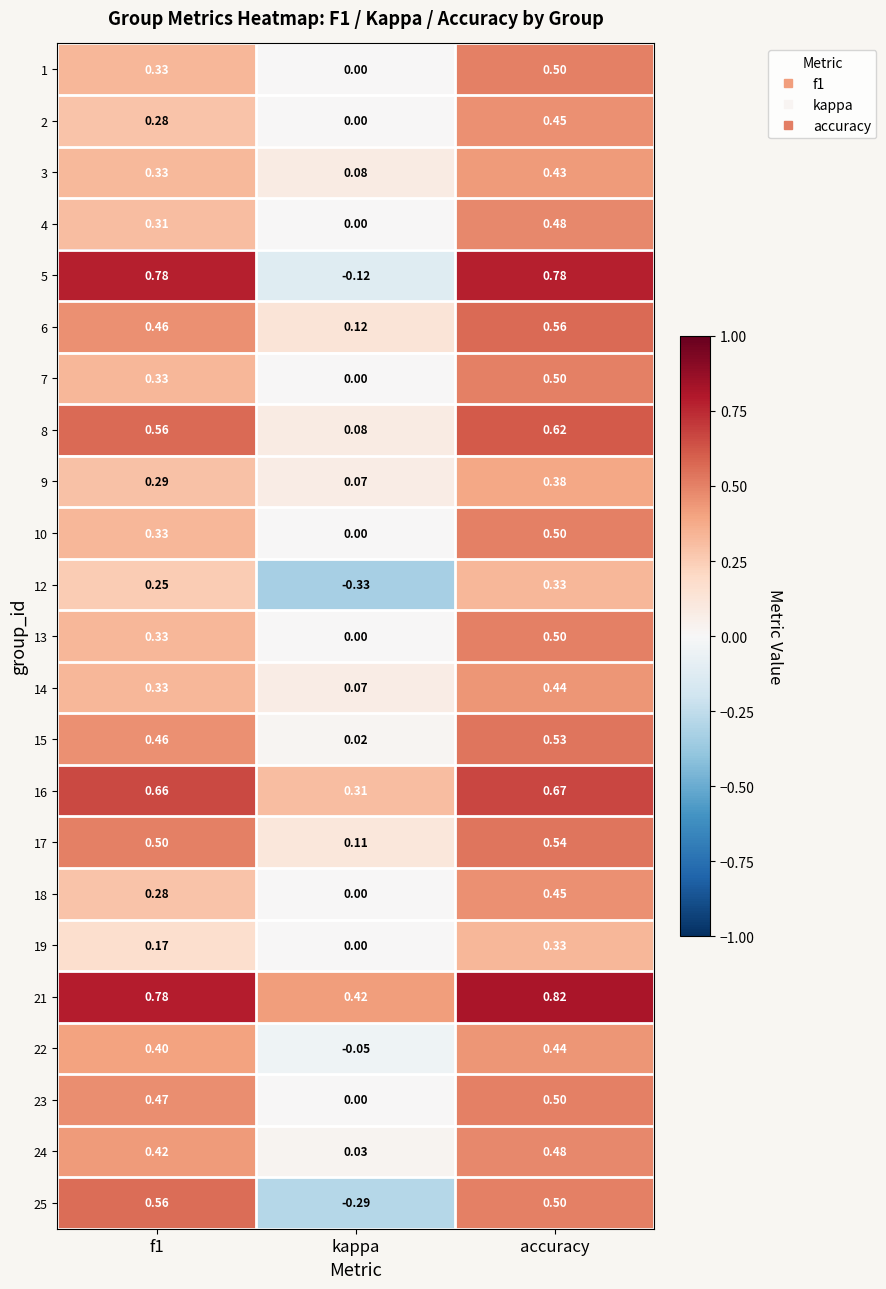

Which category has the lowest value in the 19 series?

kappa